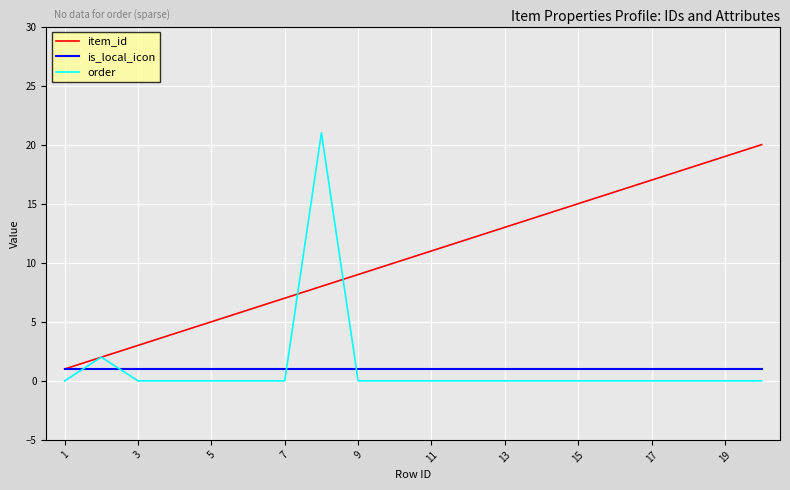

What is the maximum value shown in the chart?

21